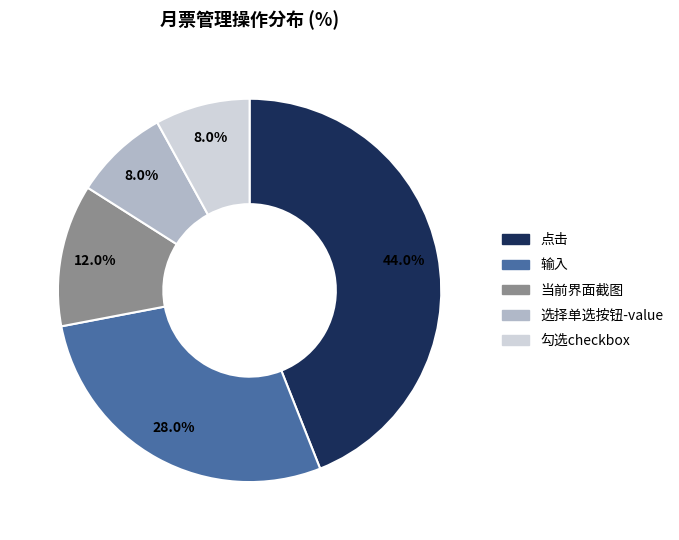

Which slice is the largest?

点击